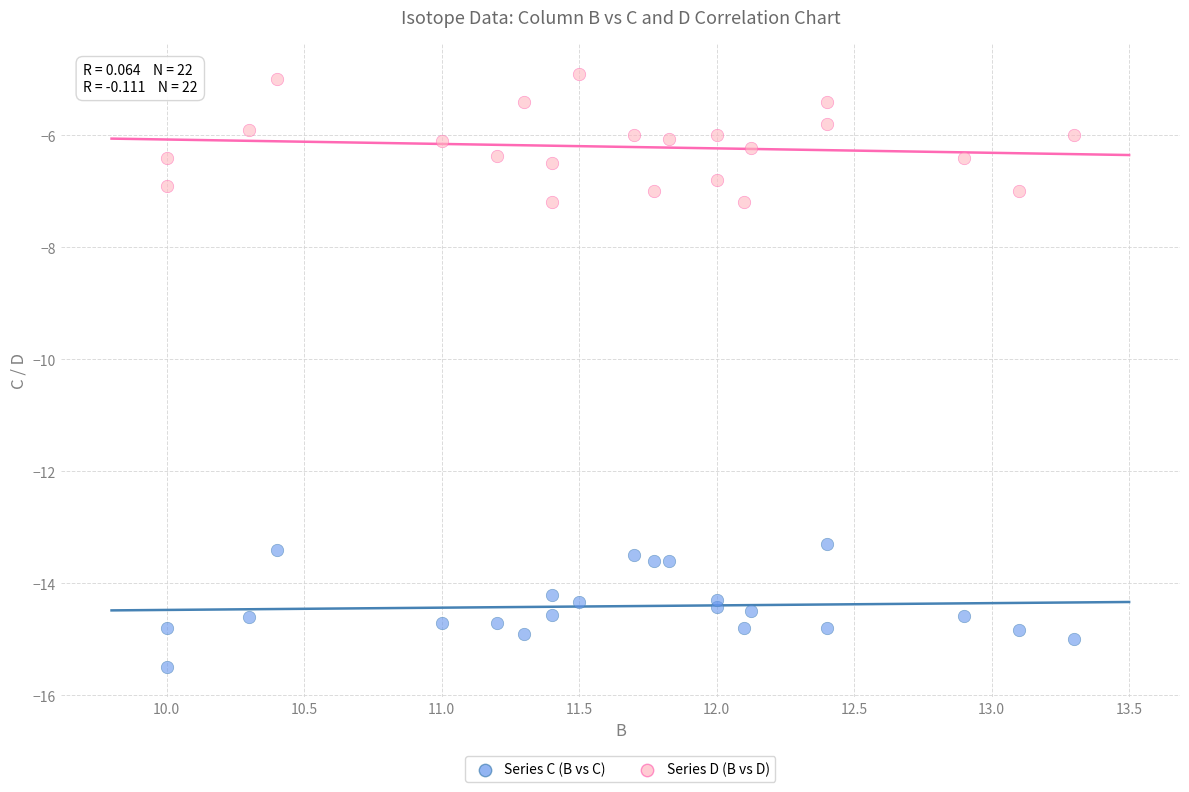

What is the X range (max minus min) for the scatter plot?

3.3